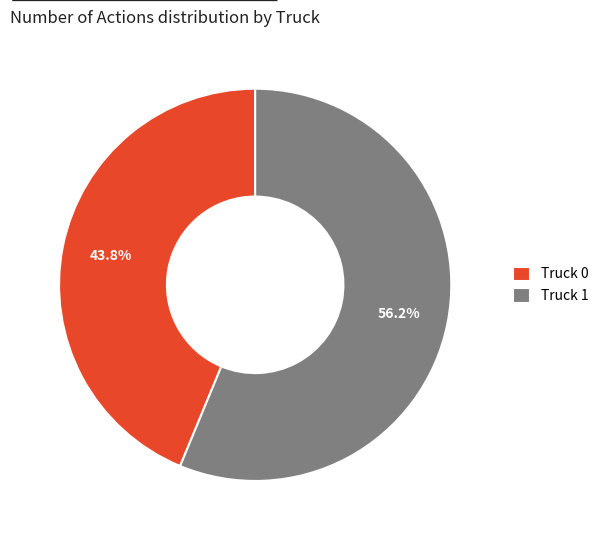

Approximately how many times larger is the value at Truck 1 compared to Truck 0?

1.3